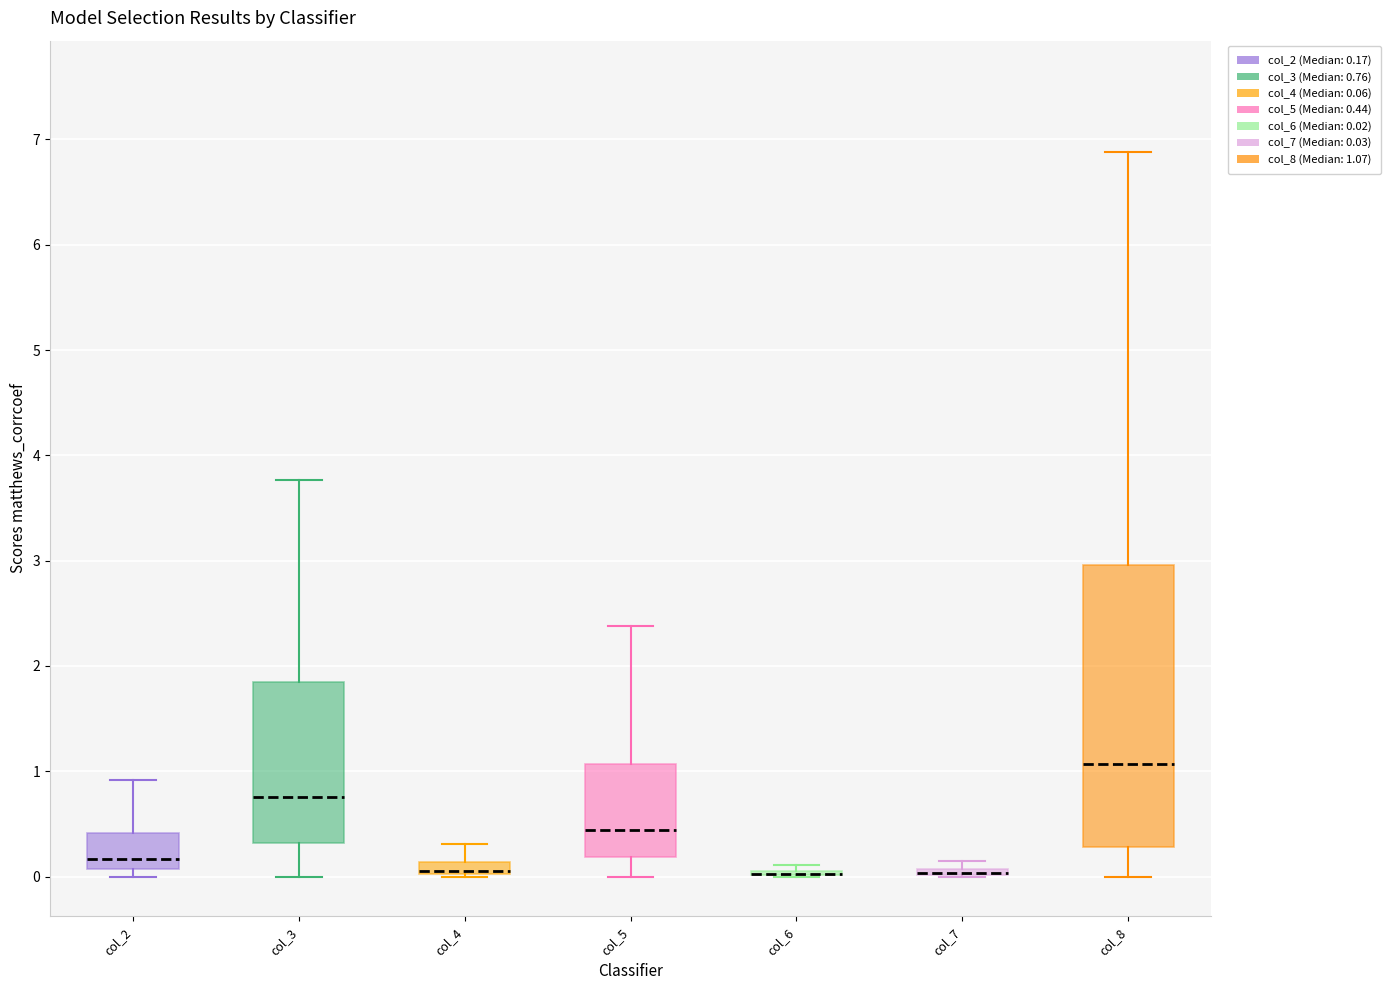

Where does the lower whisker of the box for col_8 end on the y-axis? The values are not printed on the chart, so give them approximately, as read against the axis.

0.0